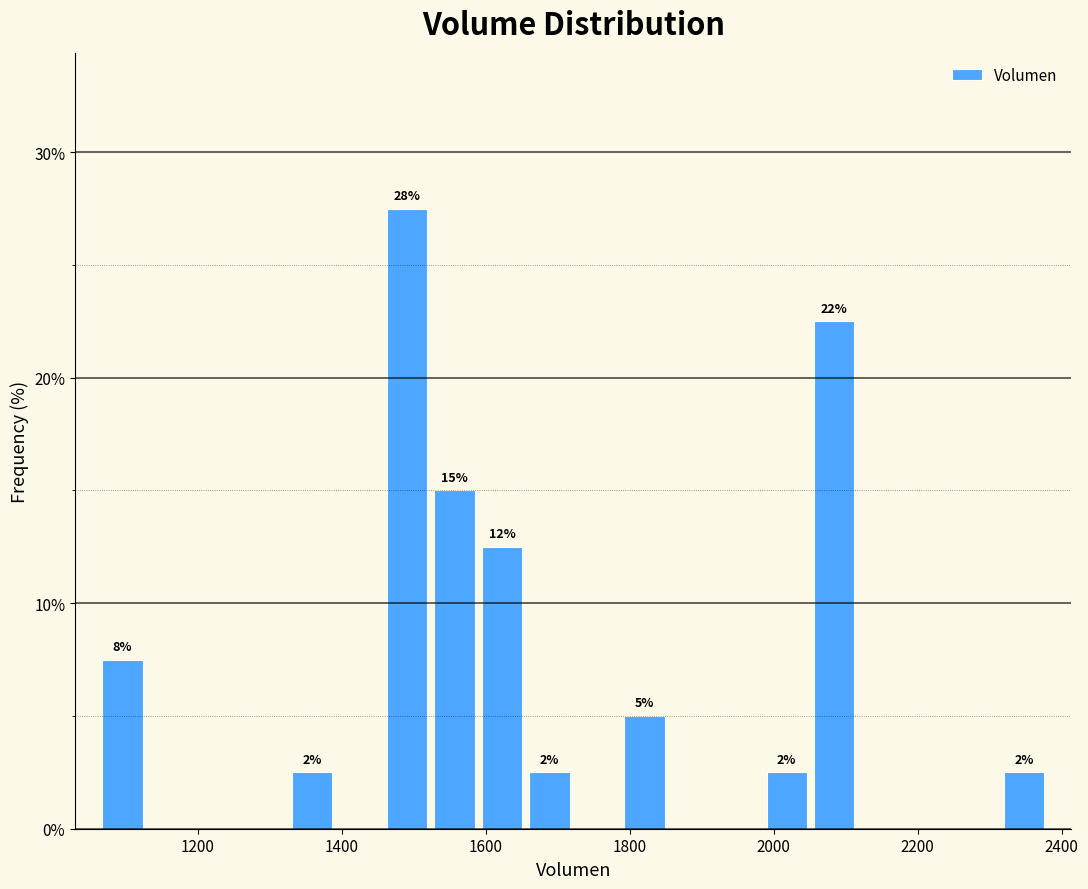

Read against the x-axis, roughly where is the centre of the tallest bar?

1500